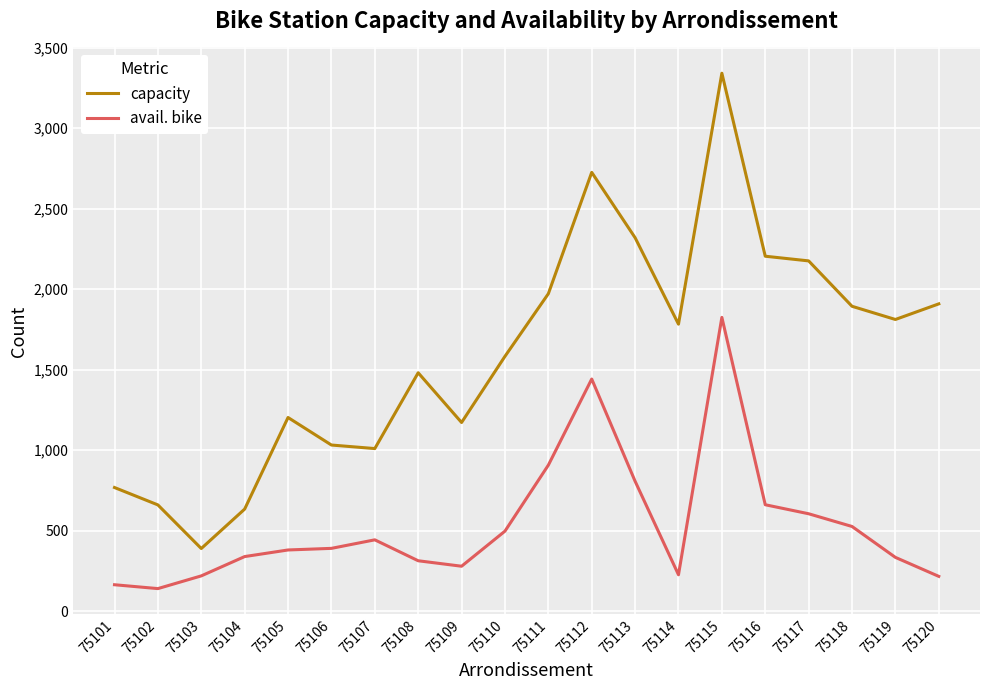

At which category does capacity reach its first local peak?

75105